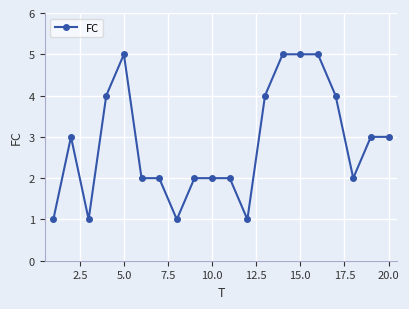

Reading left to right, extract all data points from this chart.

1	3	1	4	5	2	2	1	2	2	2	1	4	5	5	5	4	2	3	3